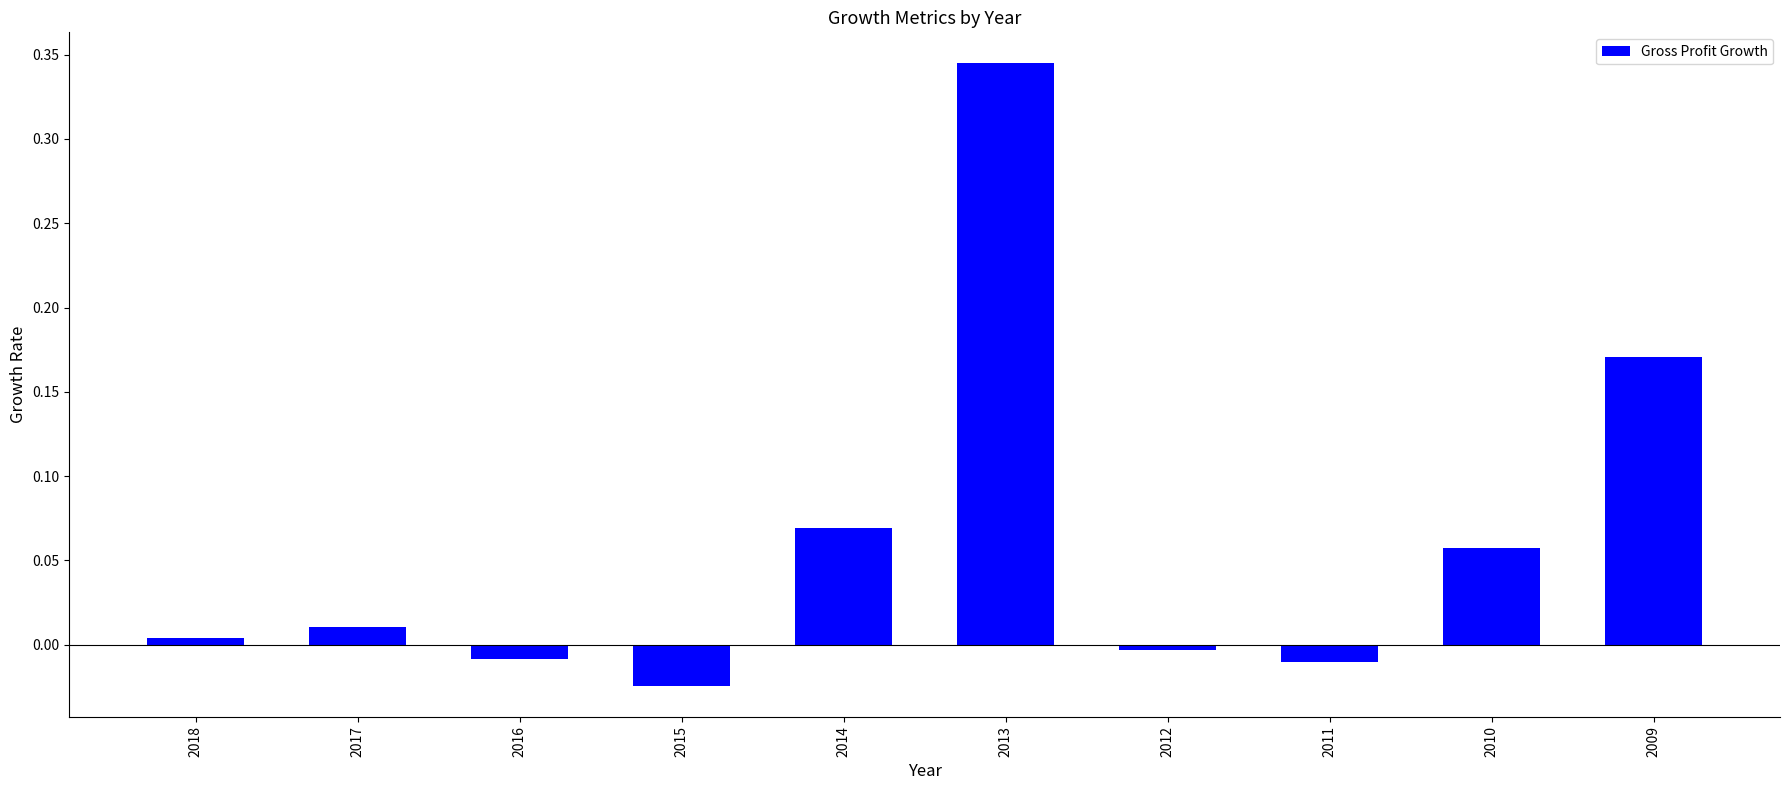

Which has a higher value, 2013 or 2010?

2013